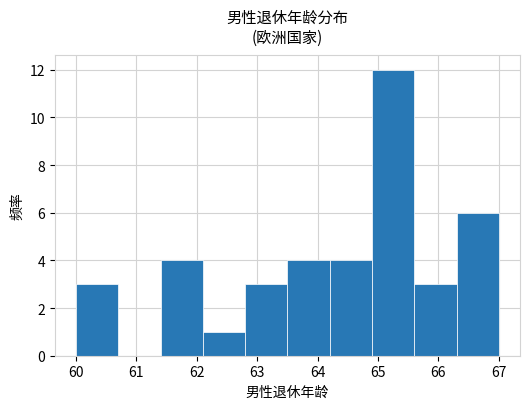

Reading left to right, list every bar in this chart as the range it spans on the x-axis followed by its height. The values are not printed on the chart, so give them approximately, as read against the axis.

60.0 to 60.7: 3
60.7 to 61.4: 0
61.4 to 62.1: 4
62.1 to 62.8: 1
62.8 to 63.5: 3
63.5 to 64.2: 4
64.2 to 64.9: 4
64.9 to 65.6: 12
65.6 to 66.3: 3
66.3 to 67.0: 6